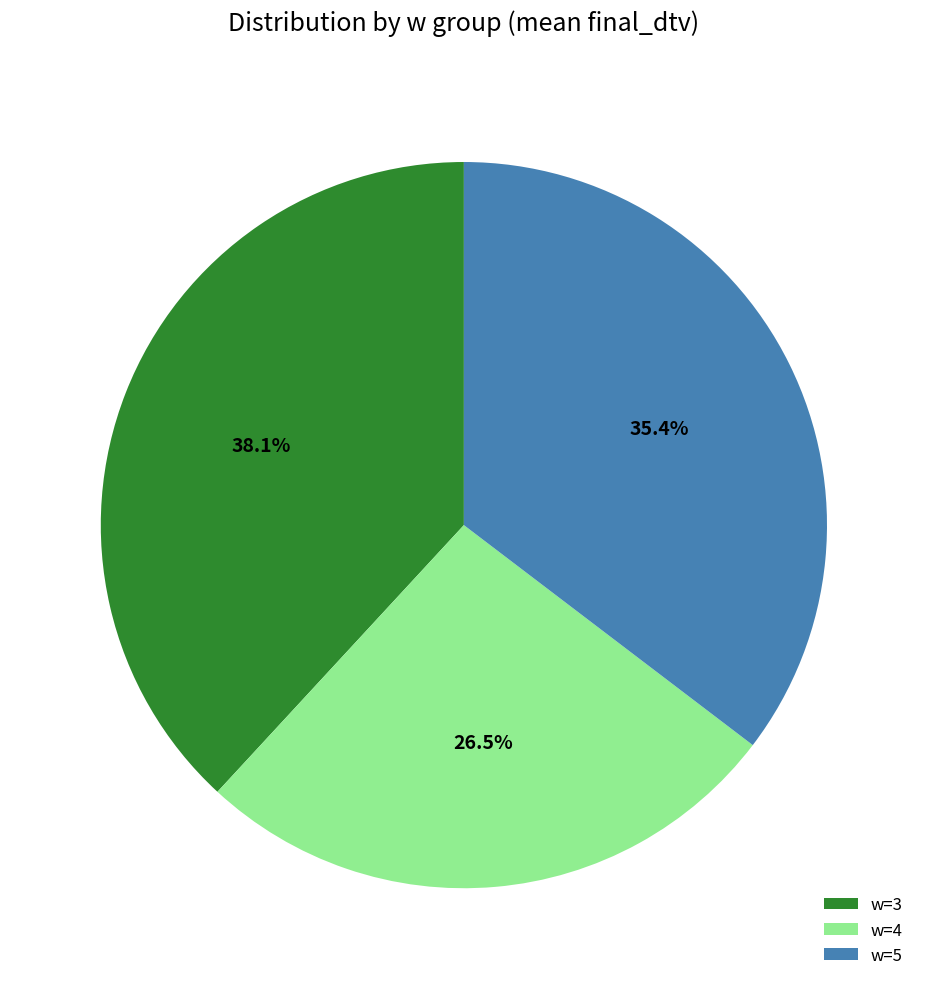

Do w=3 and w=5 together represent more than half of the pie?

Yes